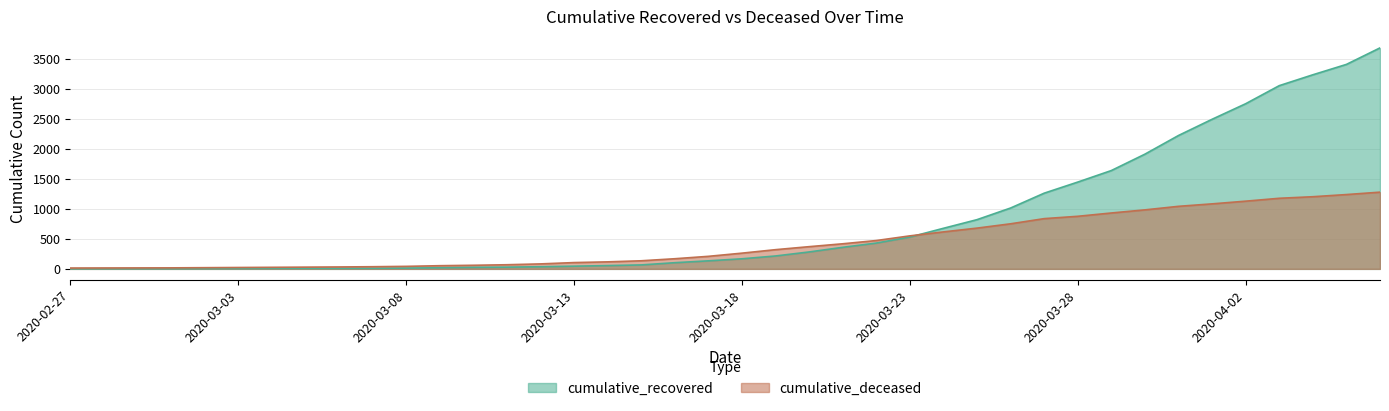

Reading left to right, extract all data points from this chart.

cumulative_recovered: 2020-02-27=2	2020-02-28=3	2020-02-29=3	2020-03-01=3	2020-03-02=4	2020-03-03=5	2020-03-04=7	2020-03-05=8	2020-03-06=8	2020-03-07=9	2020-03-08=13	2020-03-09=19	2020-03-10=26	2020-03-11=29	2020-03-12=36	2020-03-13=45	2020-03-14=55	2020-03-15=66	2020-03-16=103	2020-03-17=134	2020-03-18=168	2020-03-19=215	2020-03-20=282	2020-03-21=359	2020-03-22=430	2020-03-23=530	2020-03-24=676	2020-03-25=820	2020-03-26=1014	2020-03-27=1261	2020-03-28=1446	2020-03-29=1638	2020-03-30=1911	2020-03-31=2222	2020-04-01=2492	2020-04-02=2751	2020-04-03=3052	2020-04-04=3233	2020-04-05=3406	2020-04-06=3681
cumulative_deceased: 2020-02-27=14	2020-02-28=15	2020-02-29=16	2020-03-01=17	2020-03-02=20	2020-03-03=23	2020-03-04=26	2020-03-05=29	2020-03-06=32	2020-03-07=36	2020-03-08=42	2020-03-09=53	2020-03-10=60	2020-03-11=69	2020-03-12=83	2020-03-13=105	2020-03-14=117	2020-03-15=135	2020-03-16=169	2020-03-17=209	2020-03-18=262	2020-03-19=320	2020-03-20=370	2020-03-21=418	2020-03-22=472	2020-03-23=550	2020-03-24=616	2020-03-25=679	2020-03-26=751	2020-03-27=837	2020-03-28=876	2020-03-29=931	2020-03-30=983	2020-03-31=1042	2020-04-01=1083	2020-04-02=1128	2020-04-03=1176	2020-04-04=1202	2020-04-05=1238	2020-04-06=1278